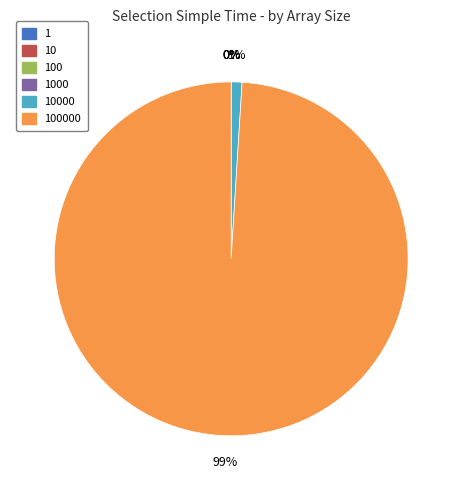

What is the largest slice in the pie chart?

100000